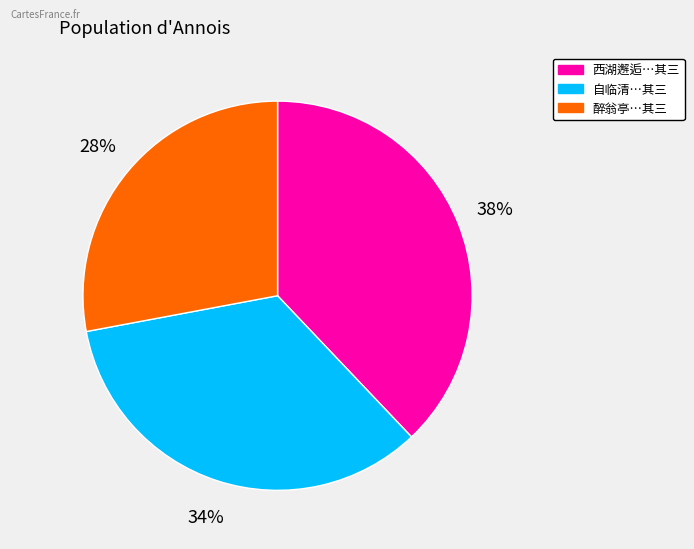

Does any single category account for the majority?

No